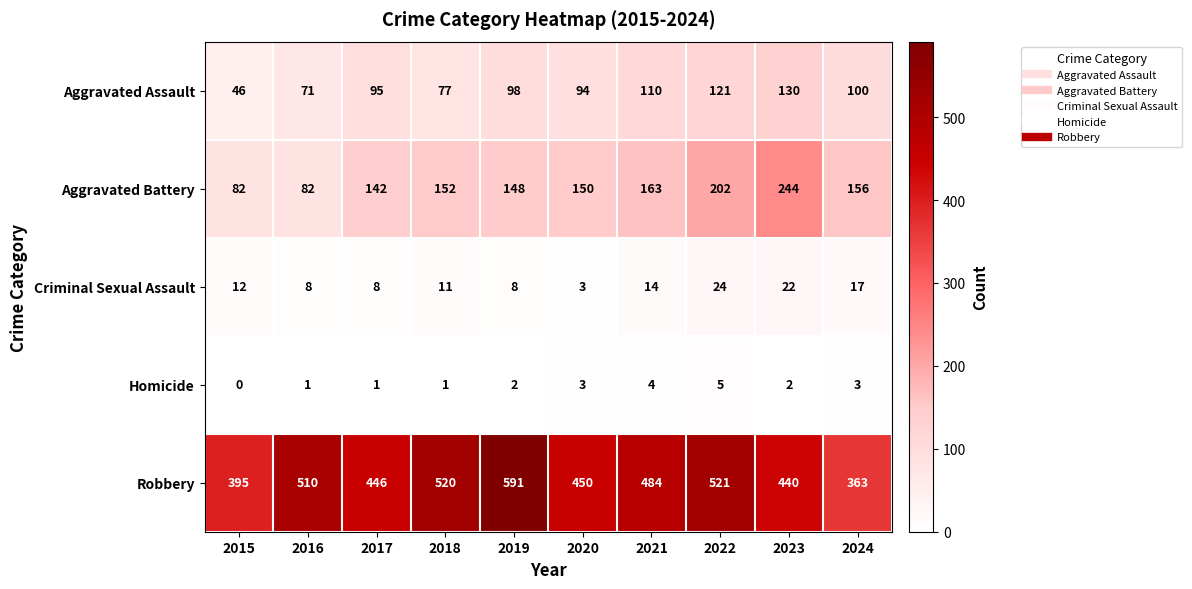

Between 2019 and 2020, which series saw the biggest shift?

Robbery